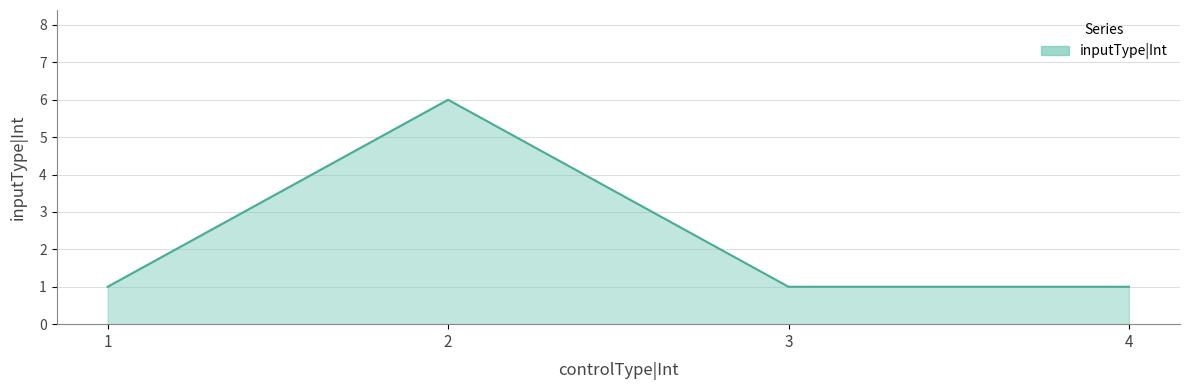

Reading left to right, what are all the values shown in this chart?

1=1	2=6	3=1	4=1